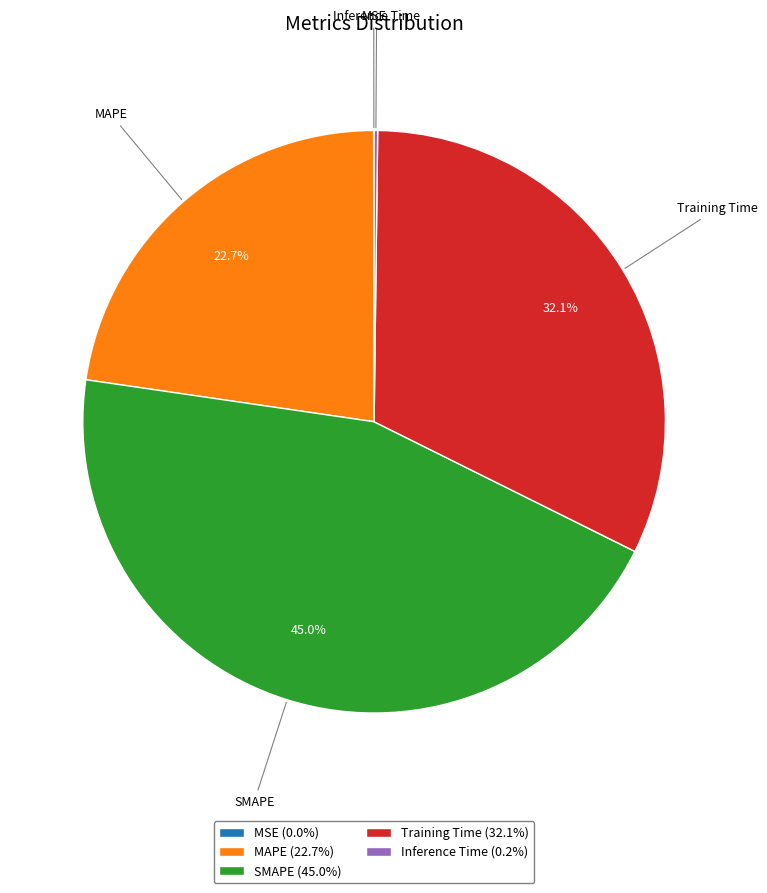

To the nearest percent, what portion does SMAPE represent?

45%